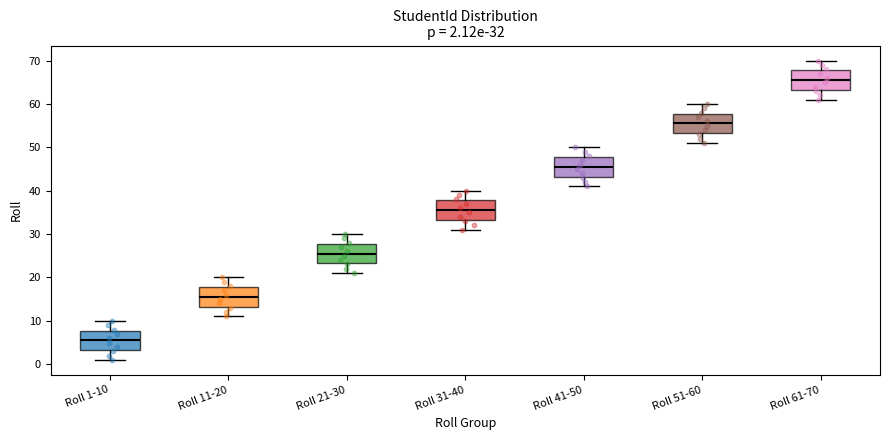

Which box's median line is the highest?

Roll 61-70